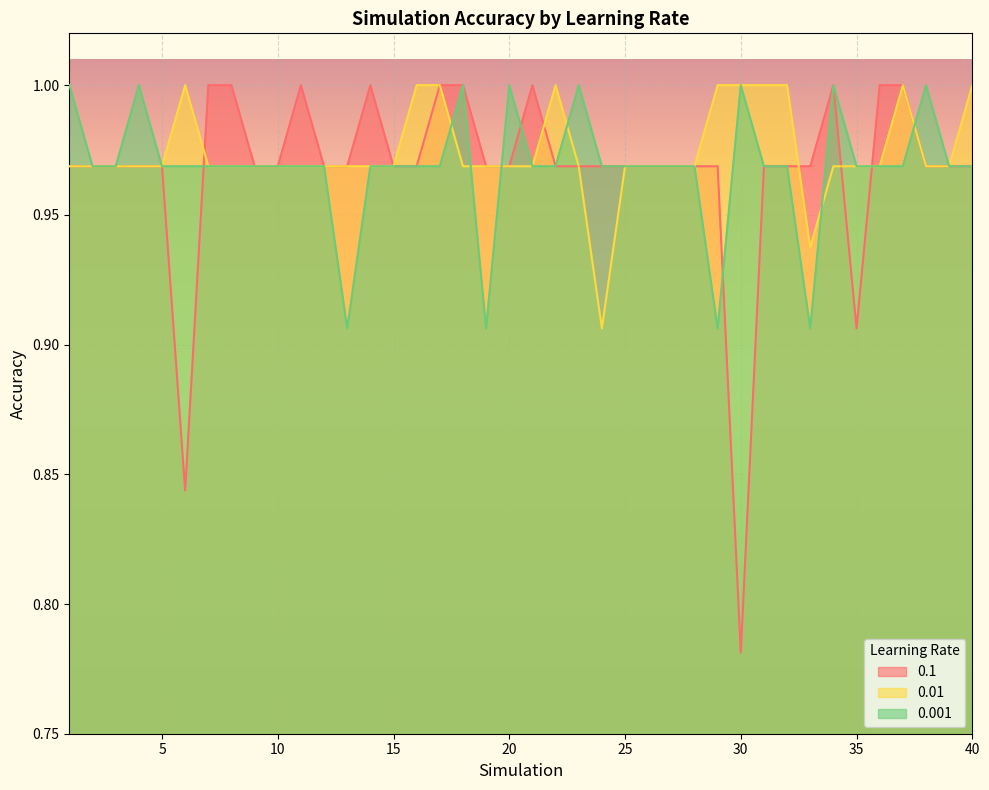

True or false: 0.001 has more than 1 interior local peaks.

True